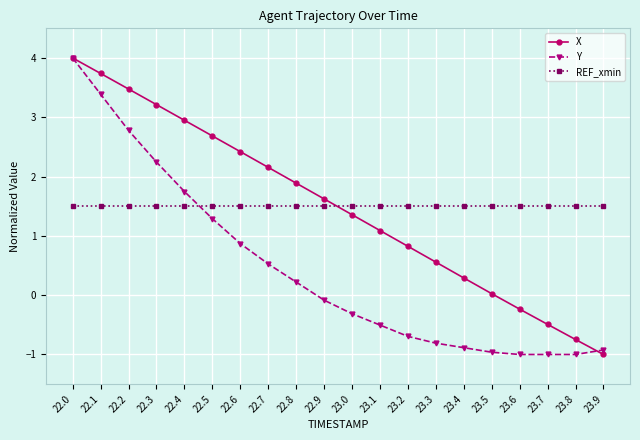

What is the sum of all Y values?

8.9